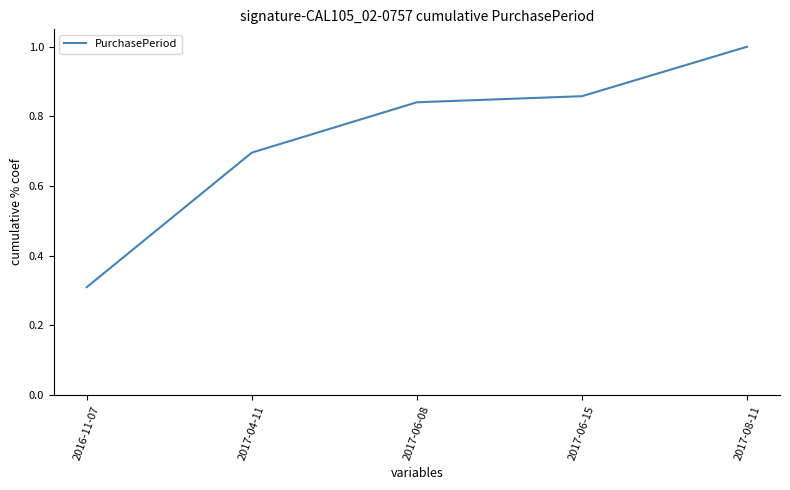

What value does the data have at 2017-08-11?

1.0